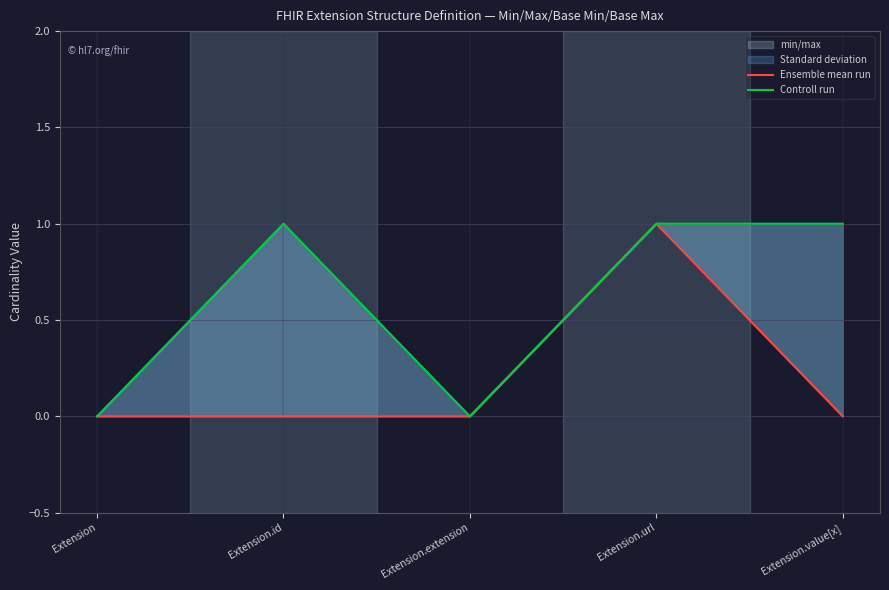

What is the label of the 4th point from the left?

Extension.url